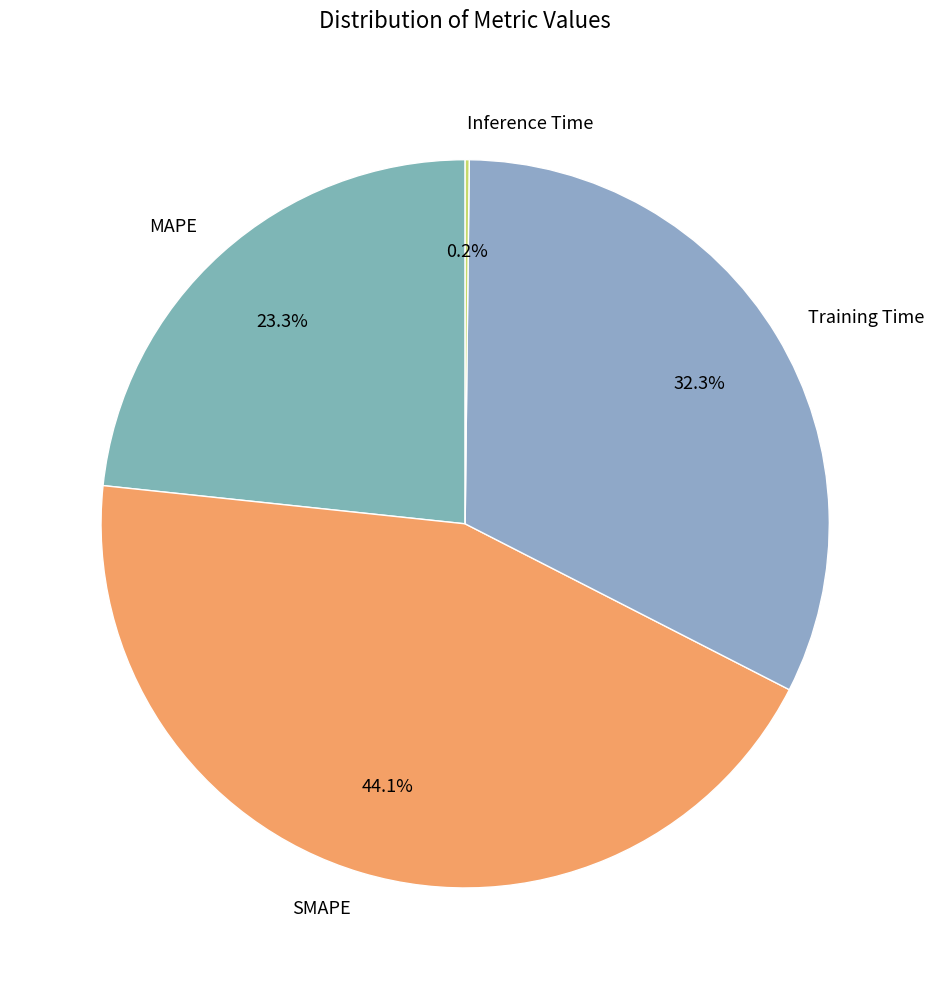

Combined, what portion of the pie is Training Time and MAPE?

55.7%